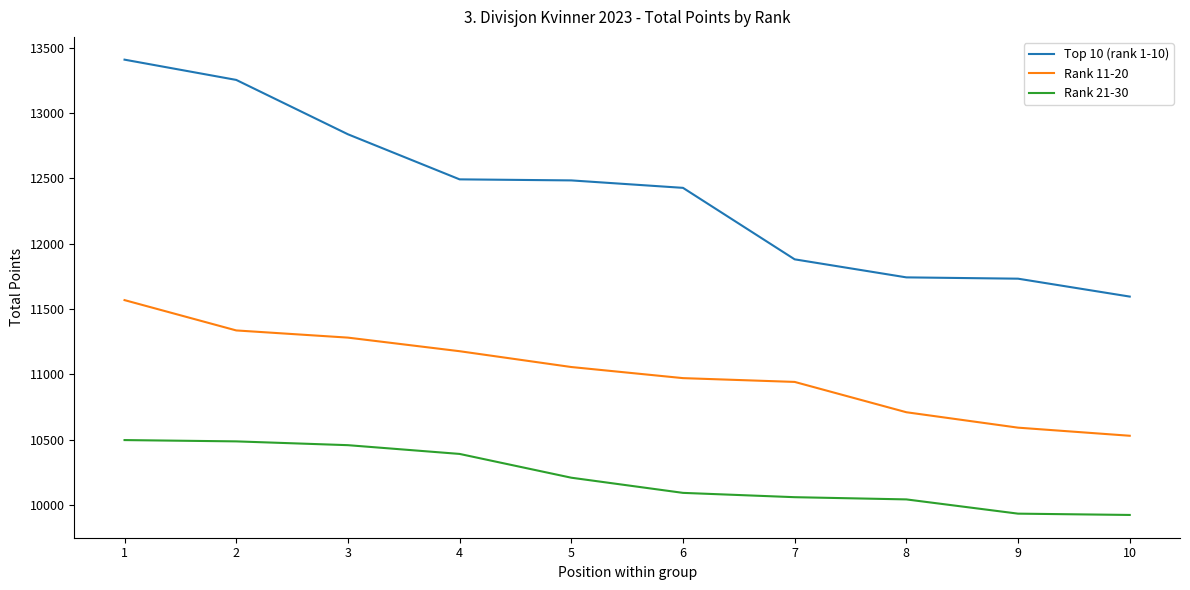

Read the Rank 21-30 value at 2.

10486